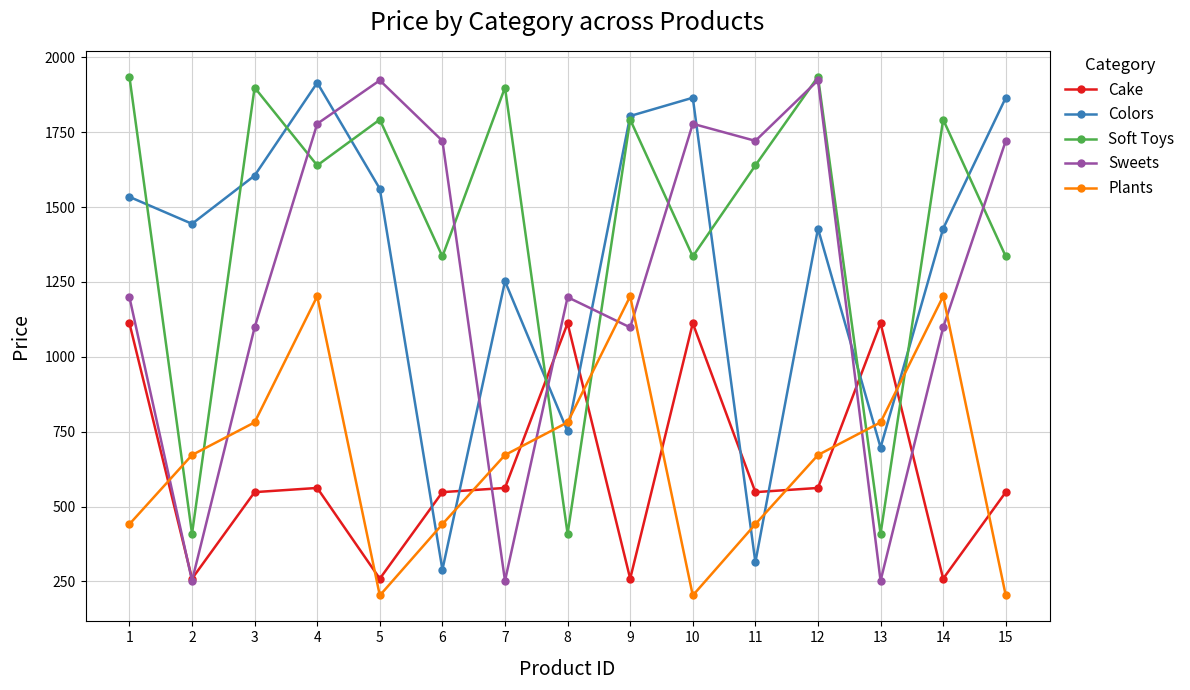

What is the lowest value of the Plants series?

203